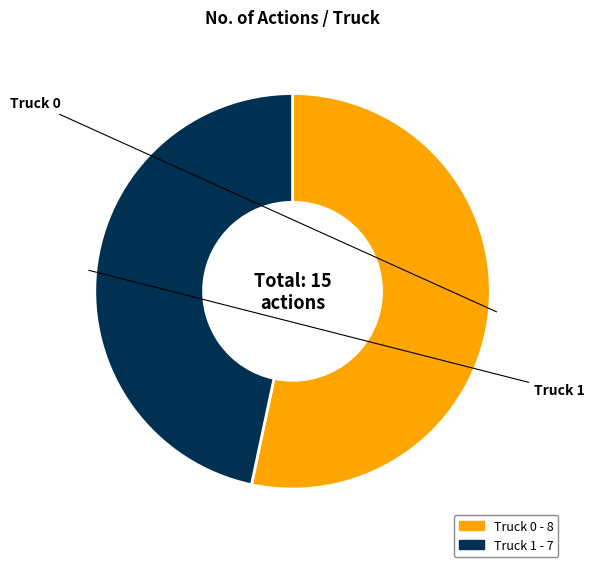

True or false: Truck 1 accounts for 47% of the total.

True